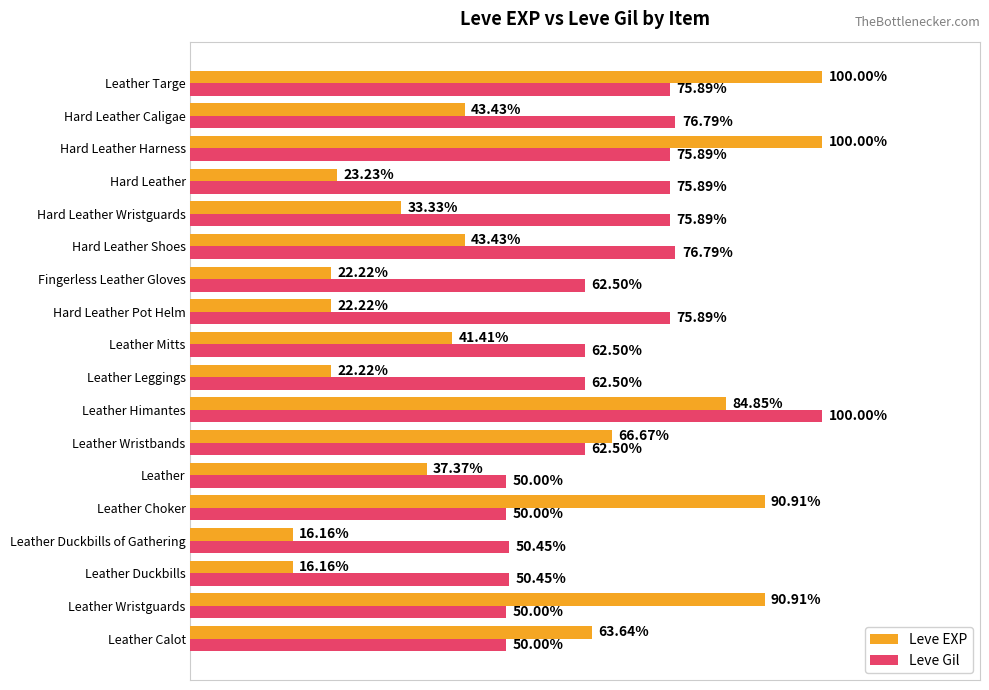

What are all the series names shown in the legend?

Leve EXP, Leve Gil